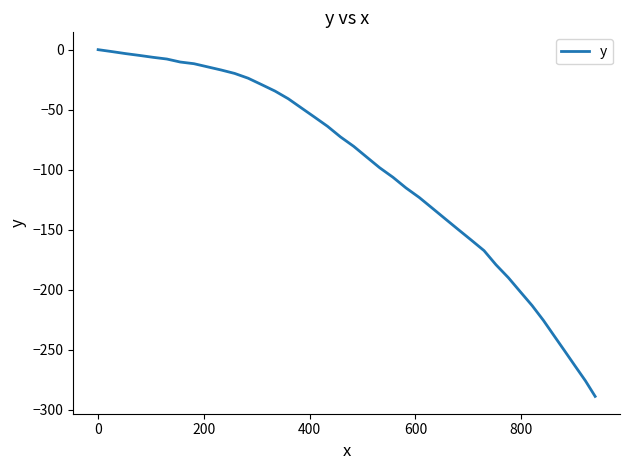

What is the smallest value displayed?

-289.0